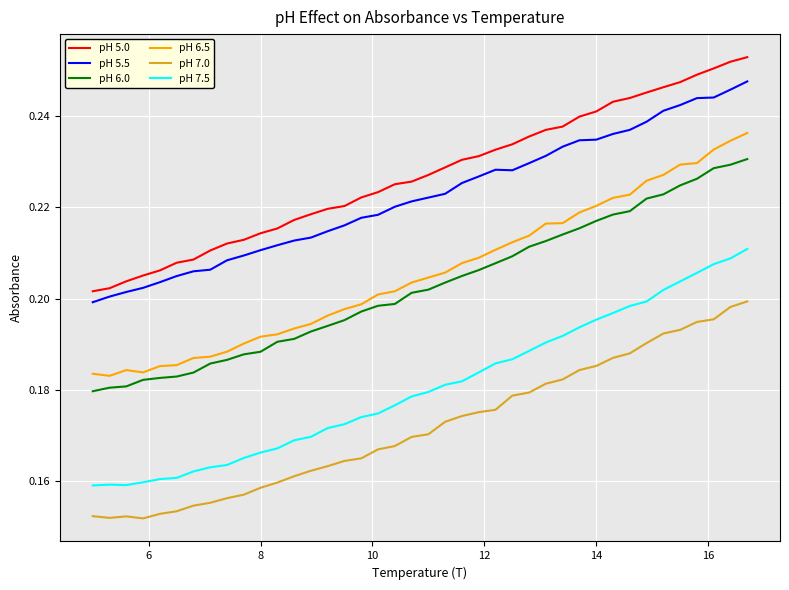

Which series has the widest spread of values?

pH 6.5